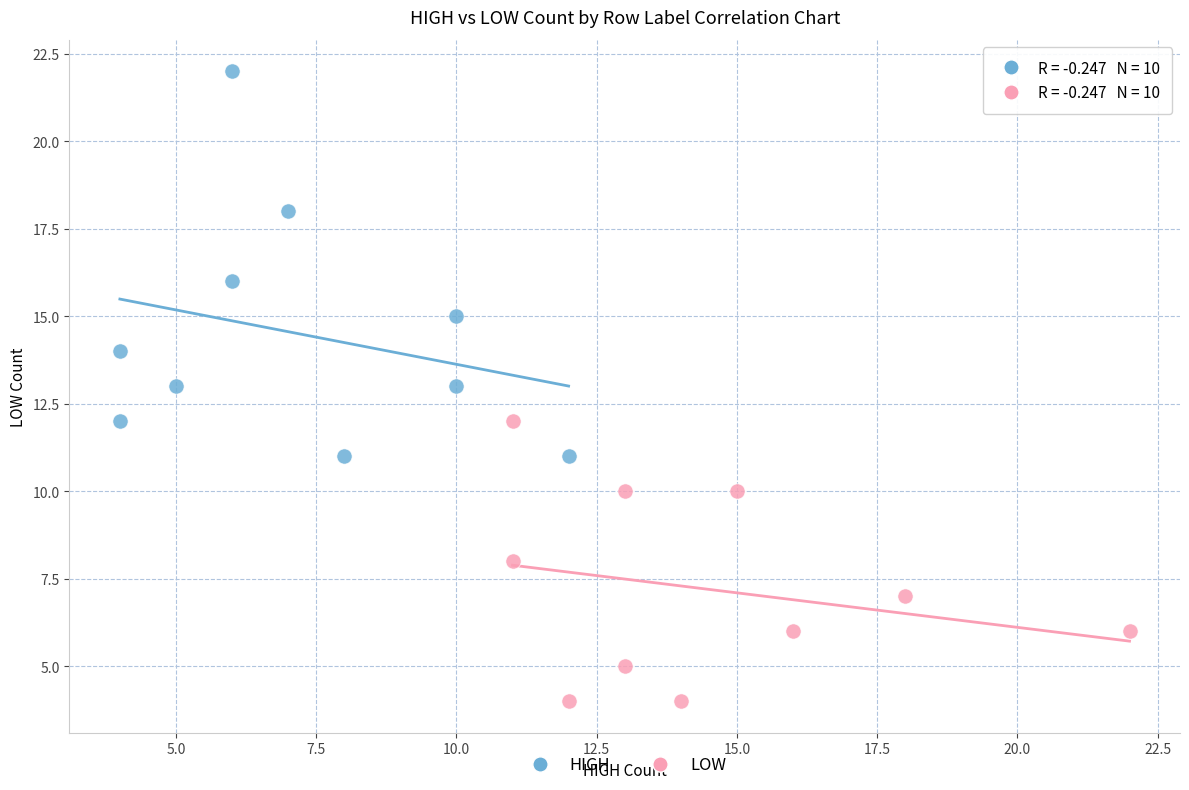

Which series has the largest Y range (max minus min)?

HIGH